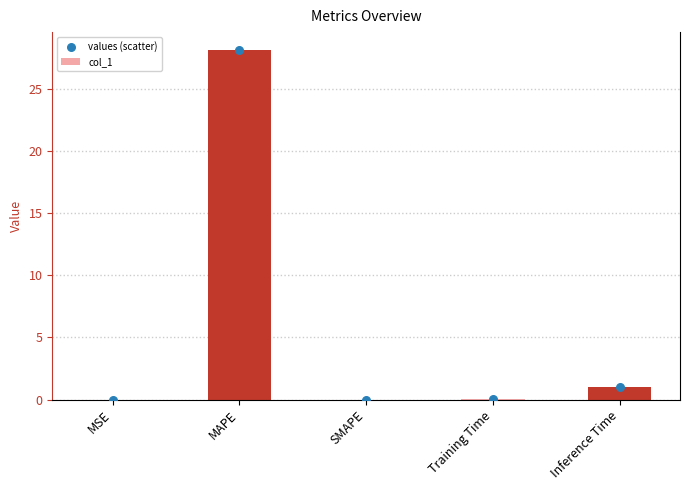

What are all the series names shown in the legend?

col_1, values (scatter)